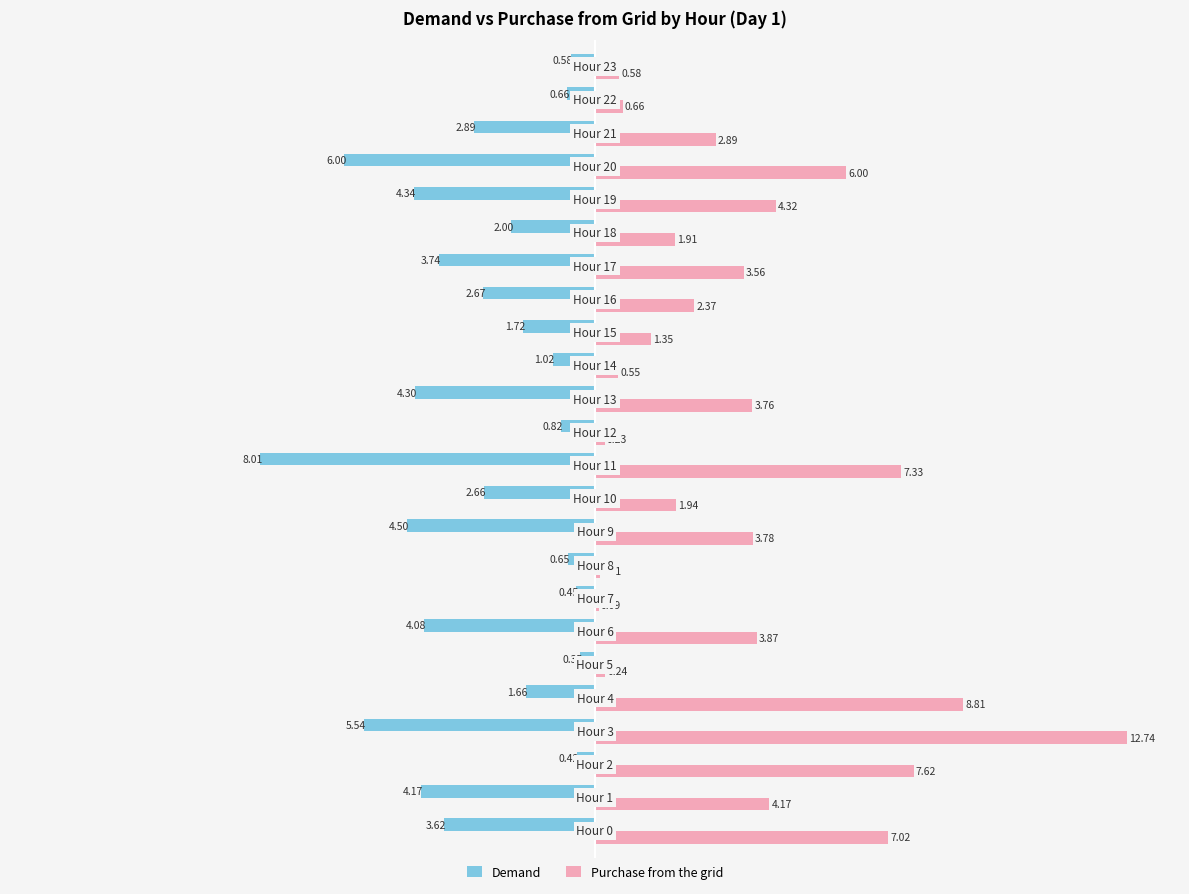

Which series has the largest total across all categories?

Purchase from the grid